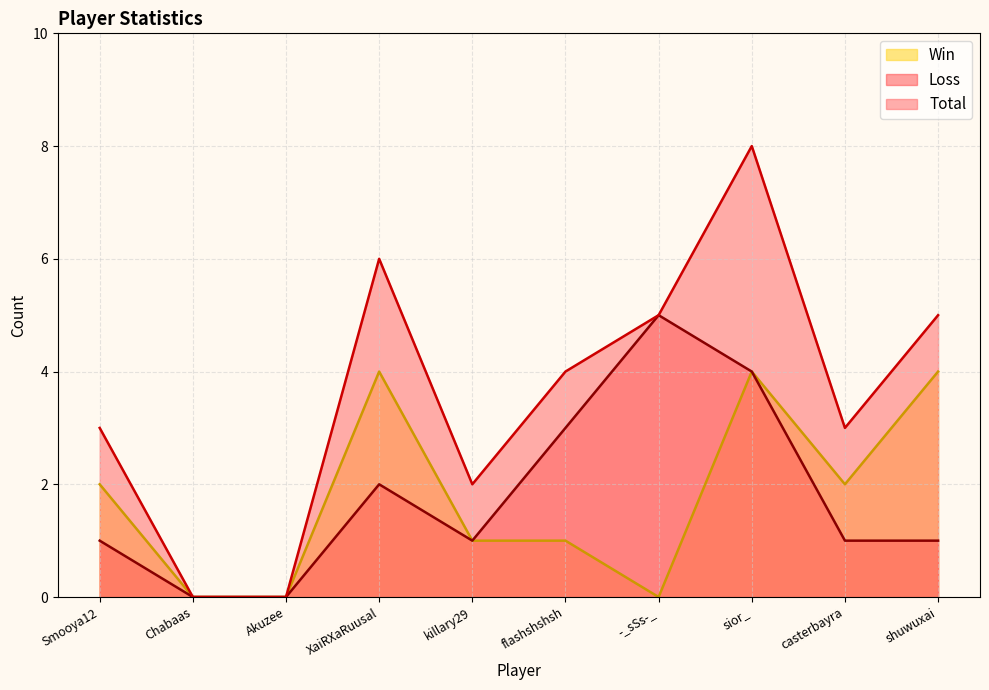

What position from the right is Akuzee?

8